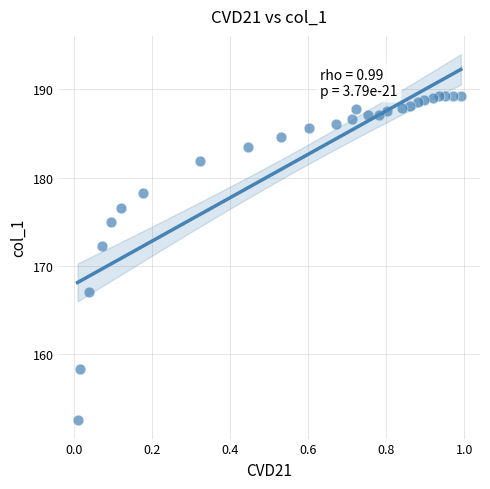

What Y value in the scatter plot is closest to 170?

172.2